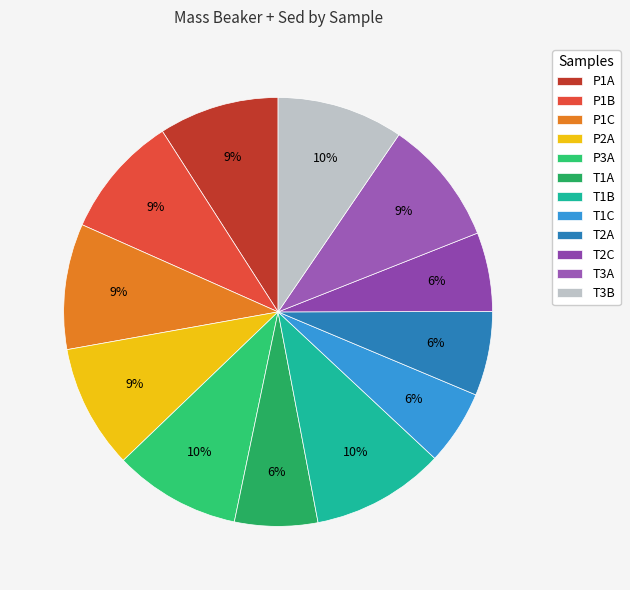

Rank the categories by value from highest to lowest.

T1B, P3A, T3B, T3A, P1C, P2A, P1B, P1A, T2A, T1A, T2C, T1C